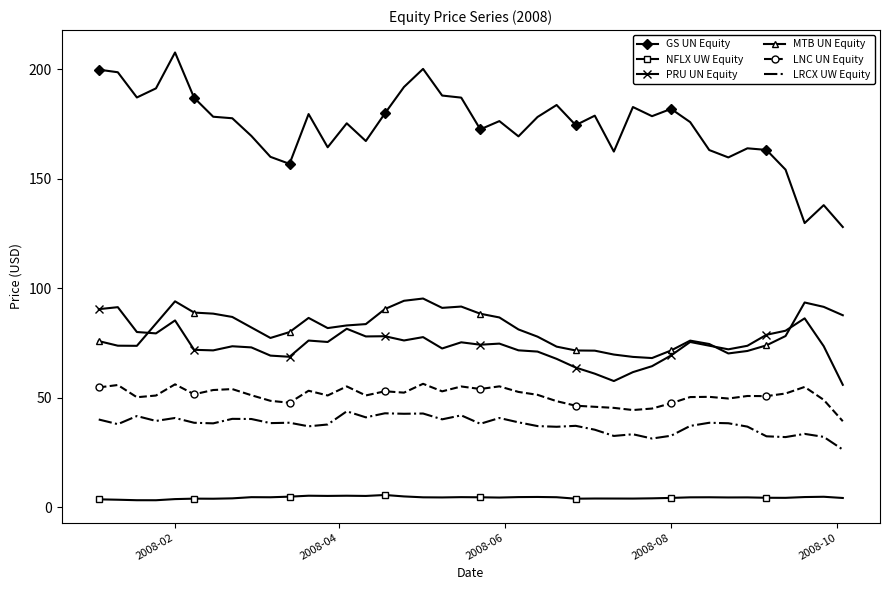

How many categories are shown in the chart?

40